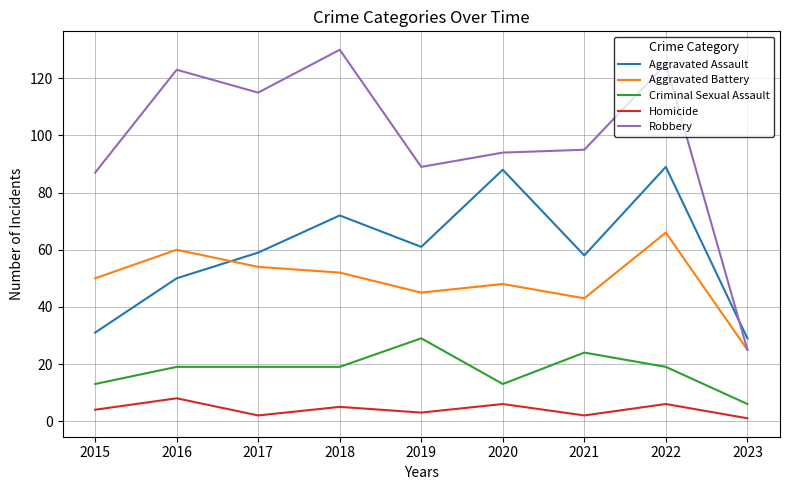

What is the sum of all Robbery values?

883